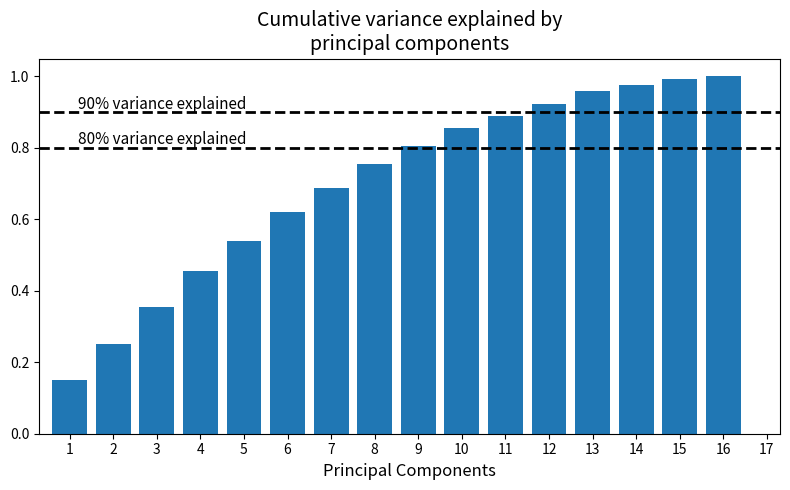

At which category does the chart reach its peak across all series?

16